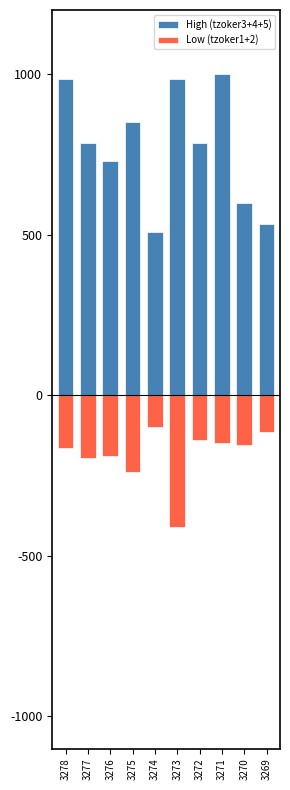

What is the total value across all series at 3278?

819.7